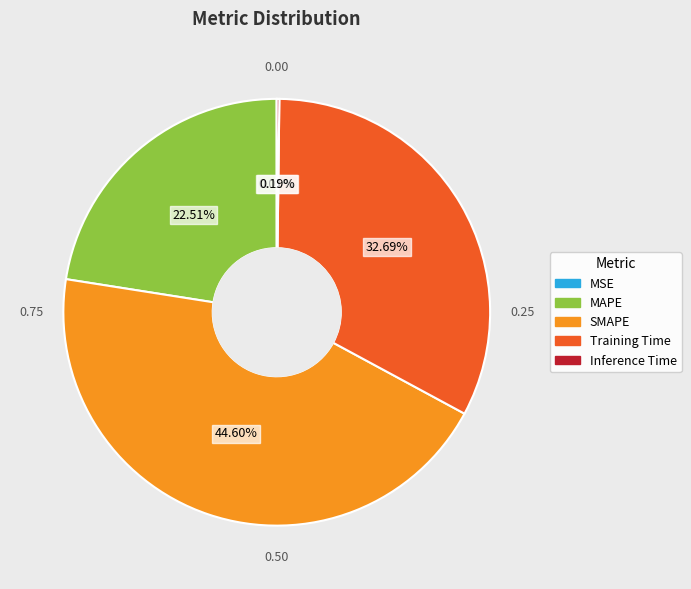

Which category has the biggest portion of the pie?

SMAPE